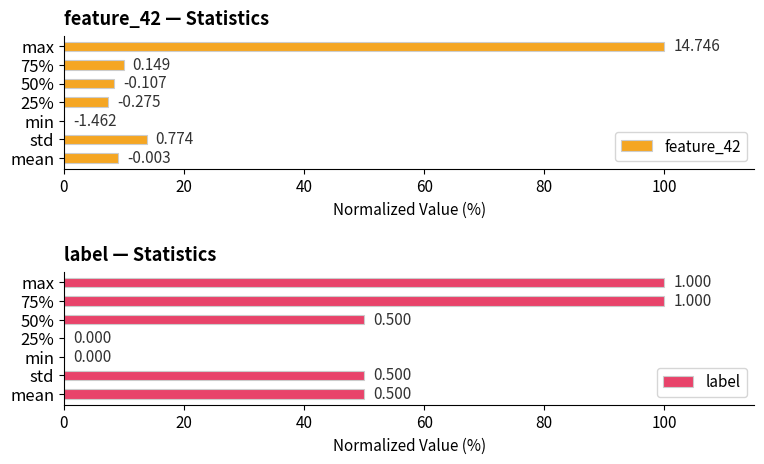

What is the value of the feature_42 bar at the 7th from the left?

100.0